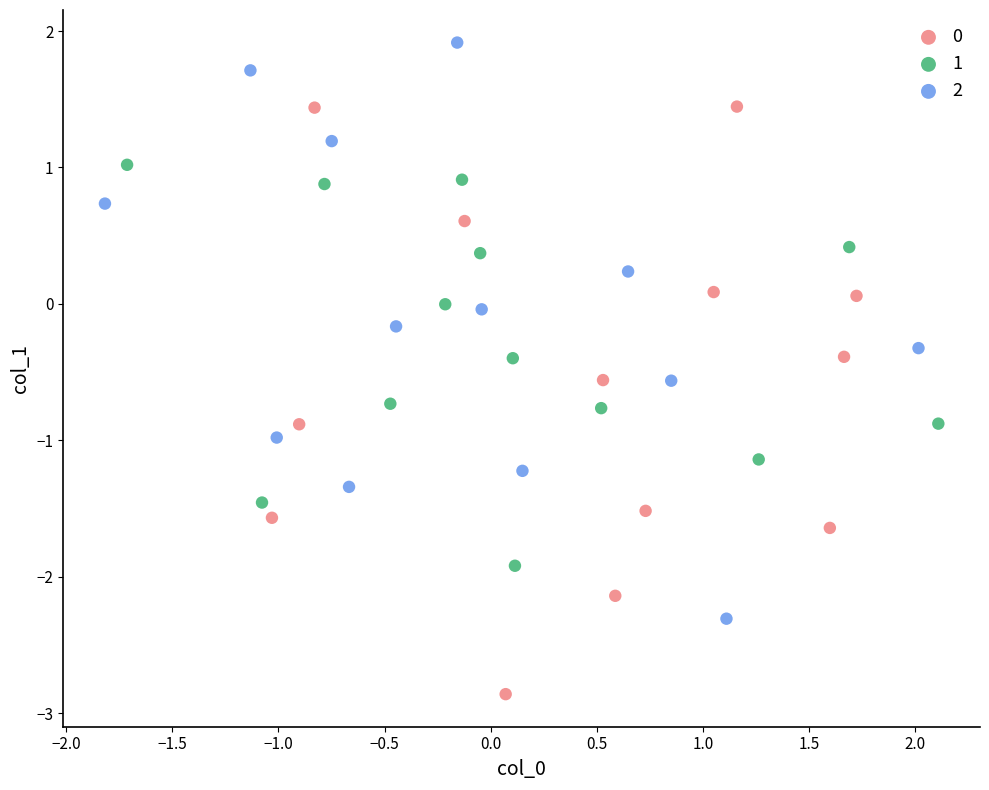

Which series contains the highest Y value?

2